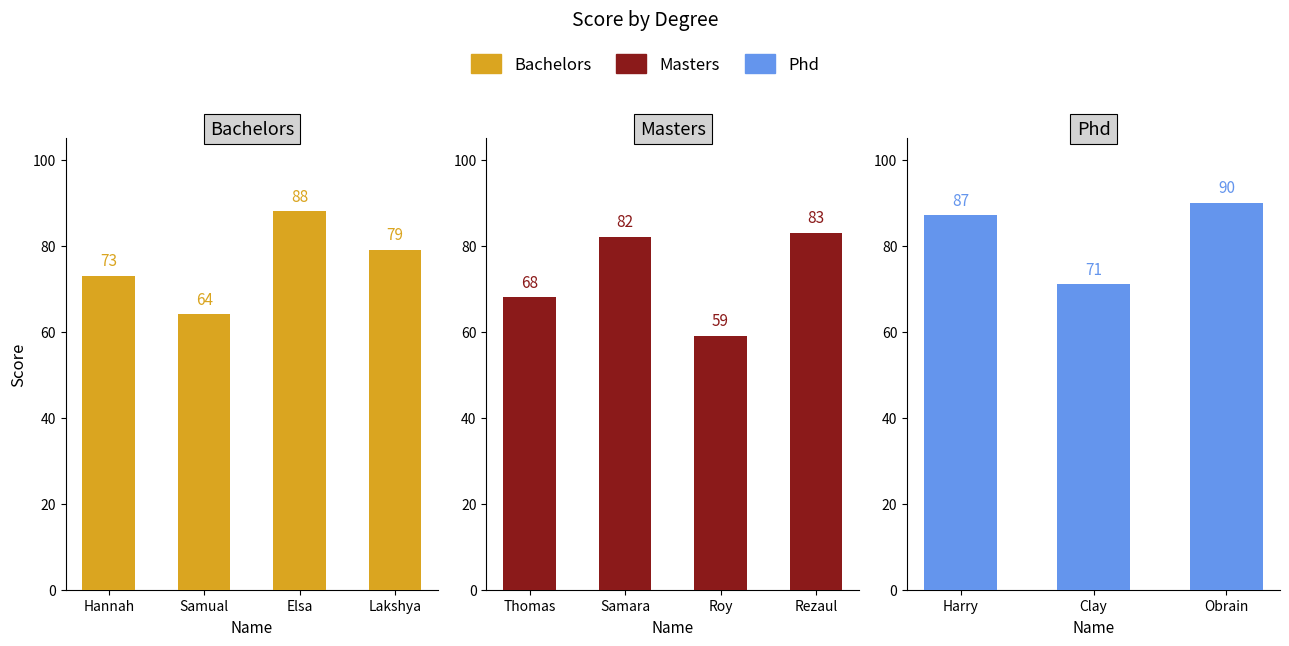

What is the label of the 4th bar from the left?

Lakshya